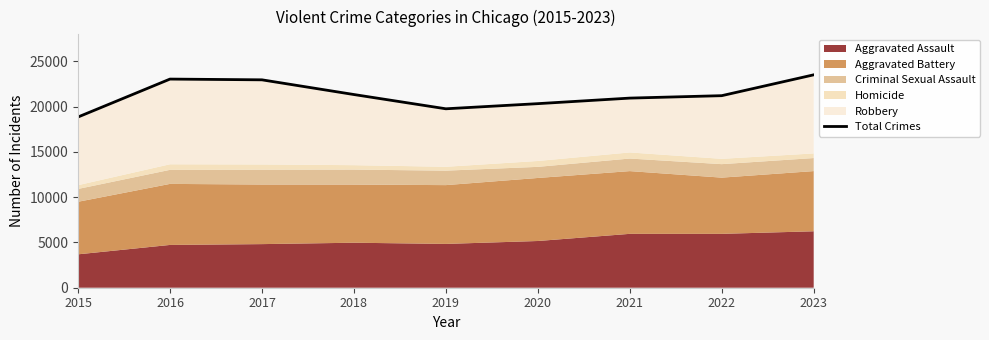

List the labels in order of value, smallest first.

2015, 2019, 2020, 2021, 2022, 2018, 2017, 2016, 2023